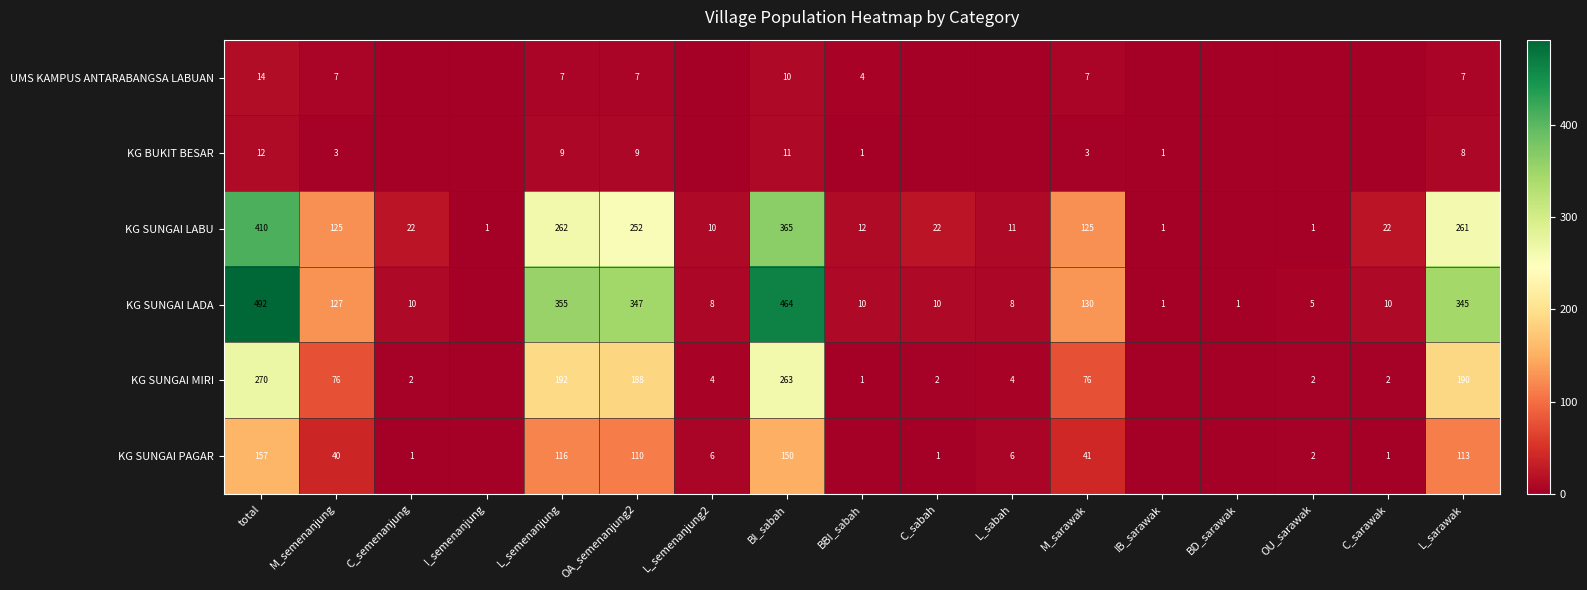

True or false: KG SUNGAI LABU has a value of 262 at L_semenanjung.

True